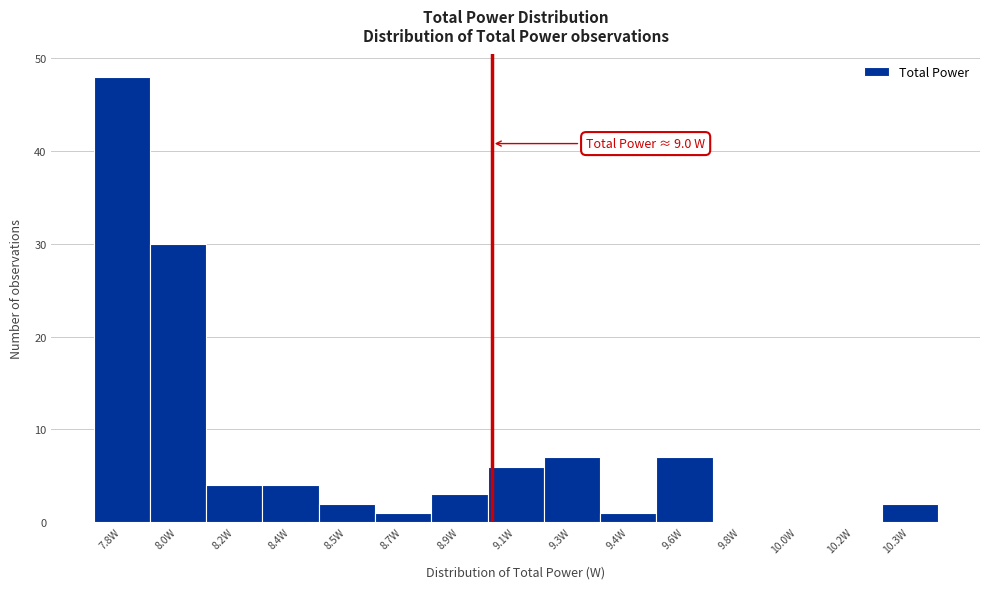

Reading right to left, list all the values displayed in this chart.

10.3W=2	10.2W=0	10.0W=0	9.8W=0	9.6W=7	9.4W=1	9.3W=7	9.1W=6	8.9W=3	8.7W=1	8.5W=2	8.4W=4	8.2W=4	8.0W=30	7.8W=48